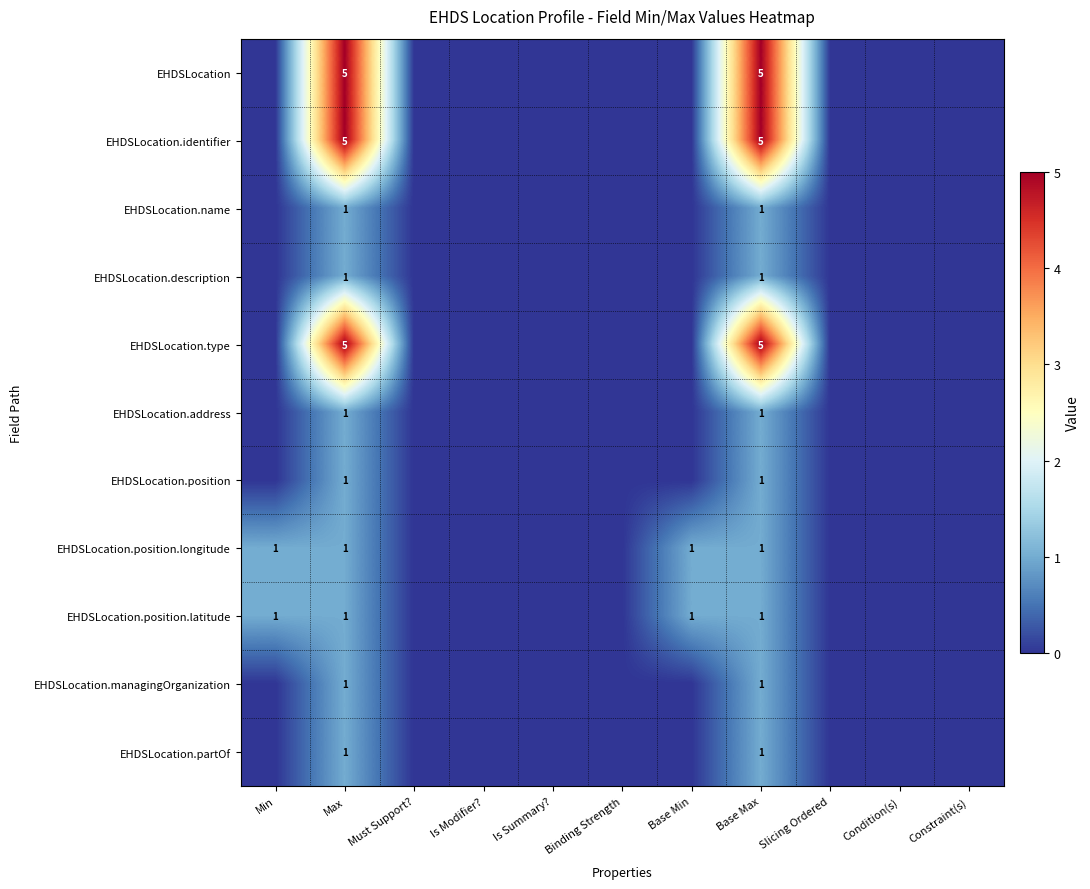

What is the difference between the highest and lowest values at Base Max?

4